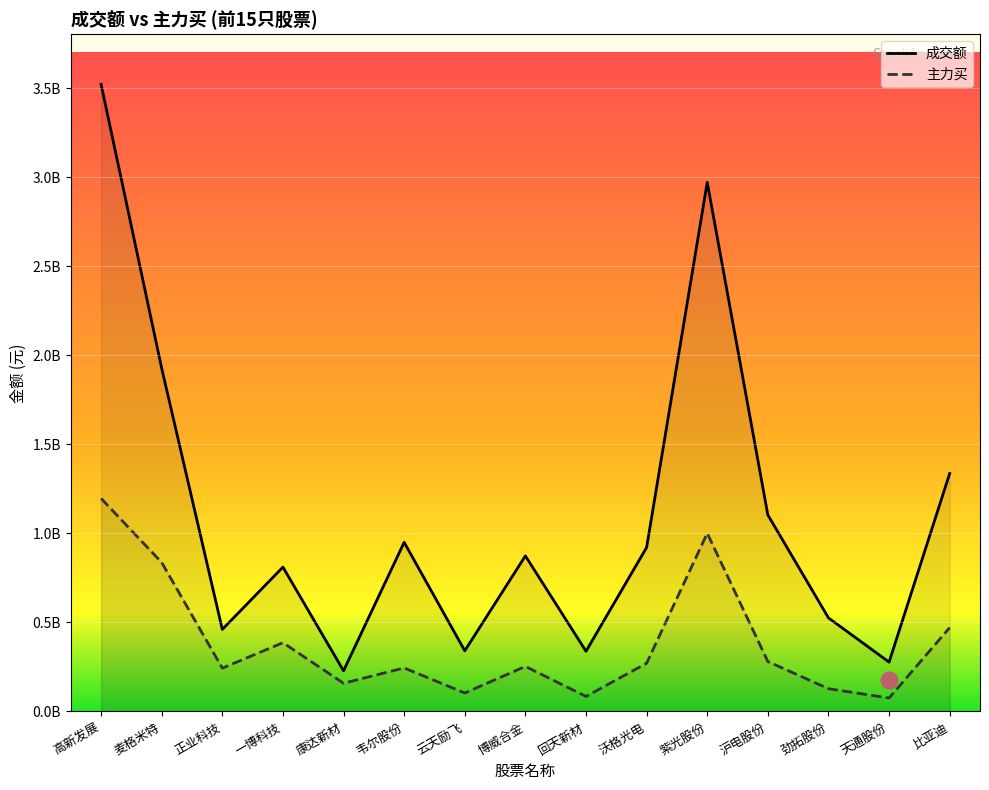

True or false: 成交额 has more than 0 points higher than both neighbors.

True